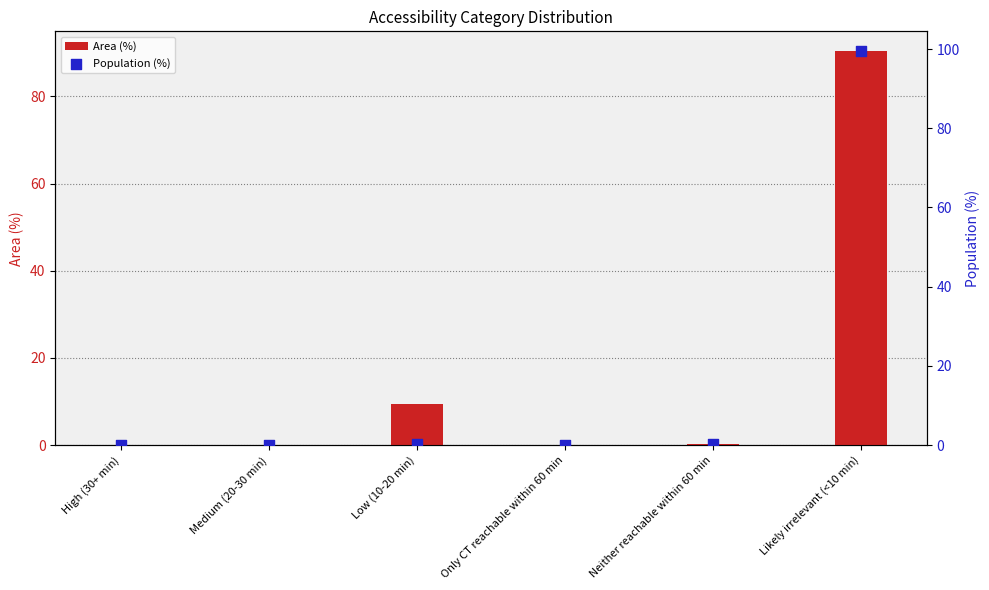

Which series contains the highest Y value?

Population (%)